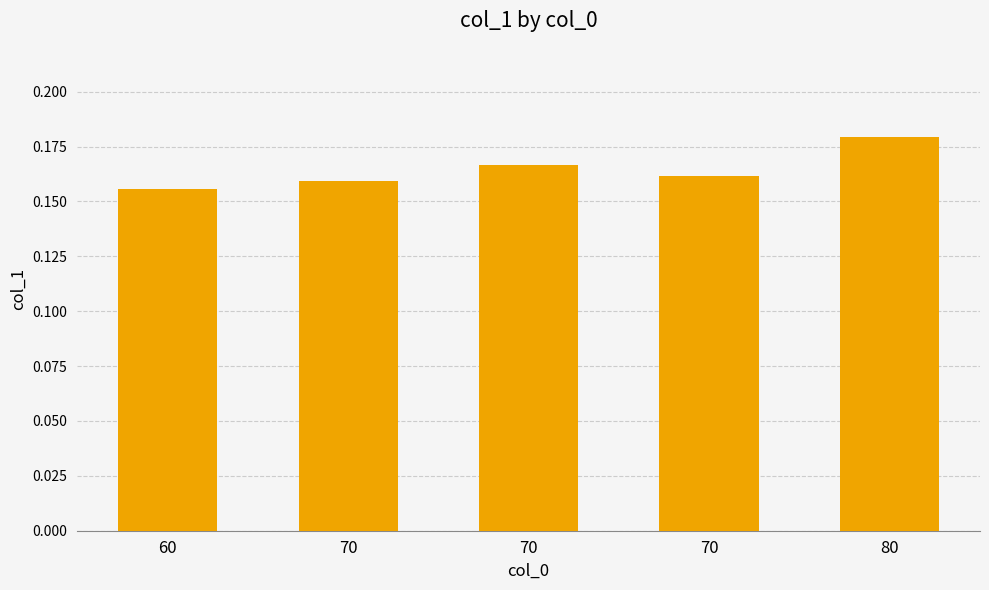

List the labels in order of value, smallest first.

60, 70, 70, 70, 80